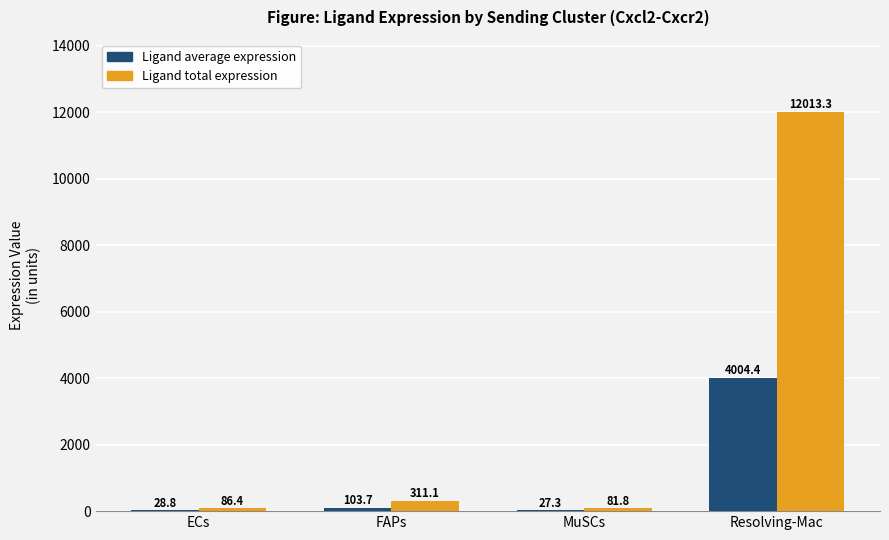

What is the greatest value displayed?

12013.3